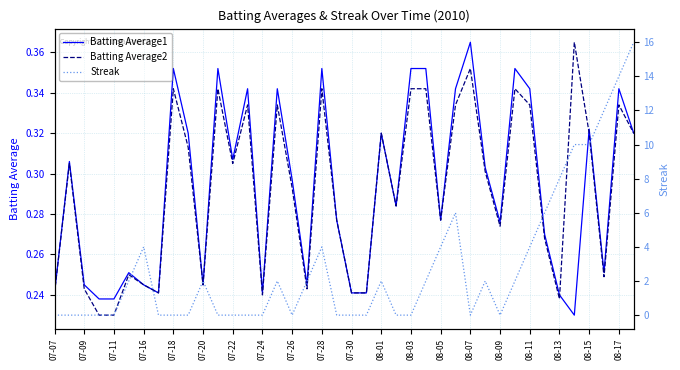

What is the sum of all Streak values?

114.0